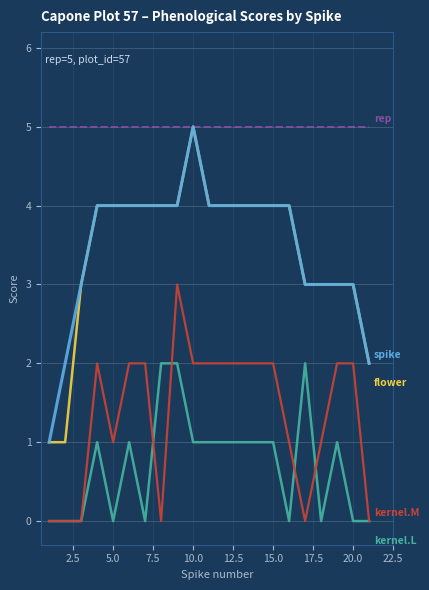

What is the greatest value displayed?

5